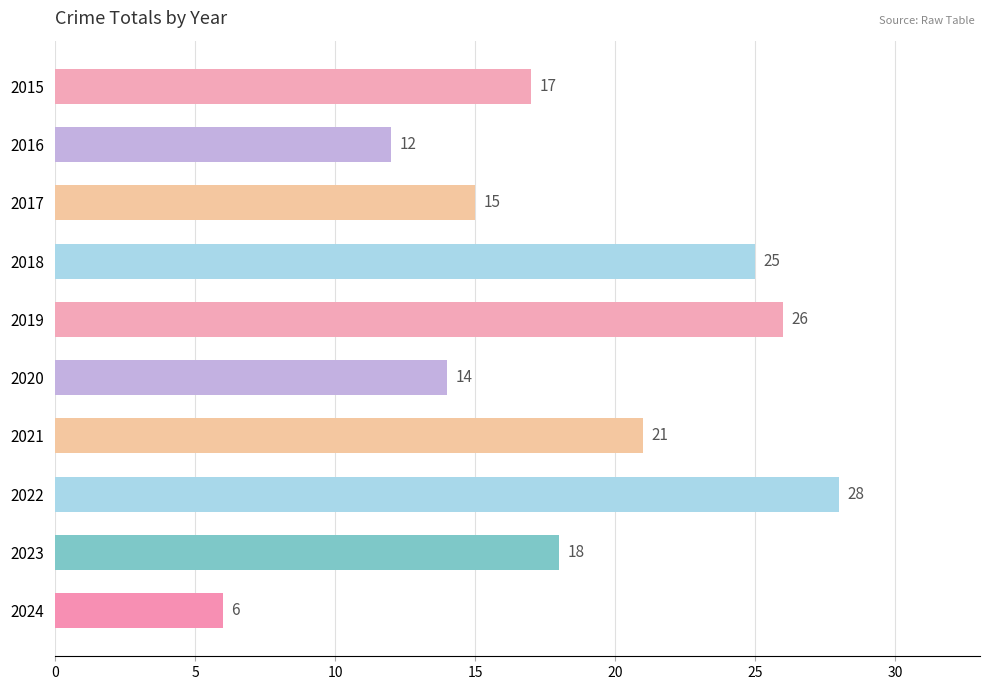

What is the difference between the maximum and second lowest values?

16